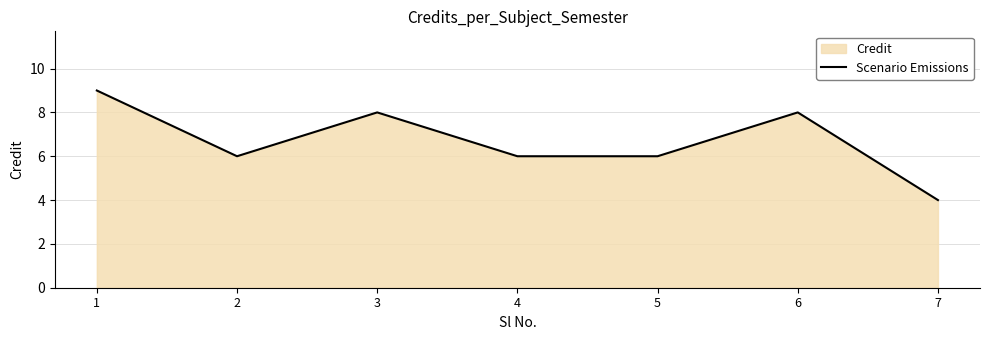

What is the ratio of the value at 6 to the value at 2?

1.3